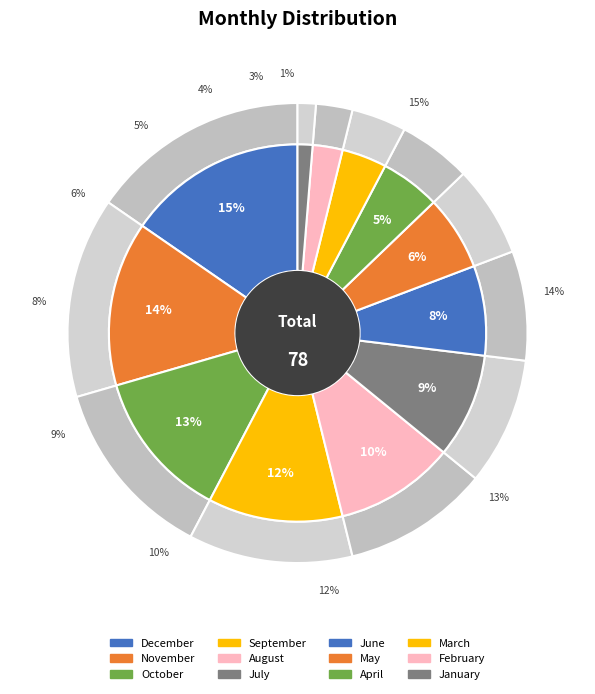

What percentage is the July slice, to the nearest percent?

9%